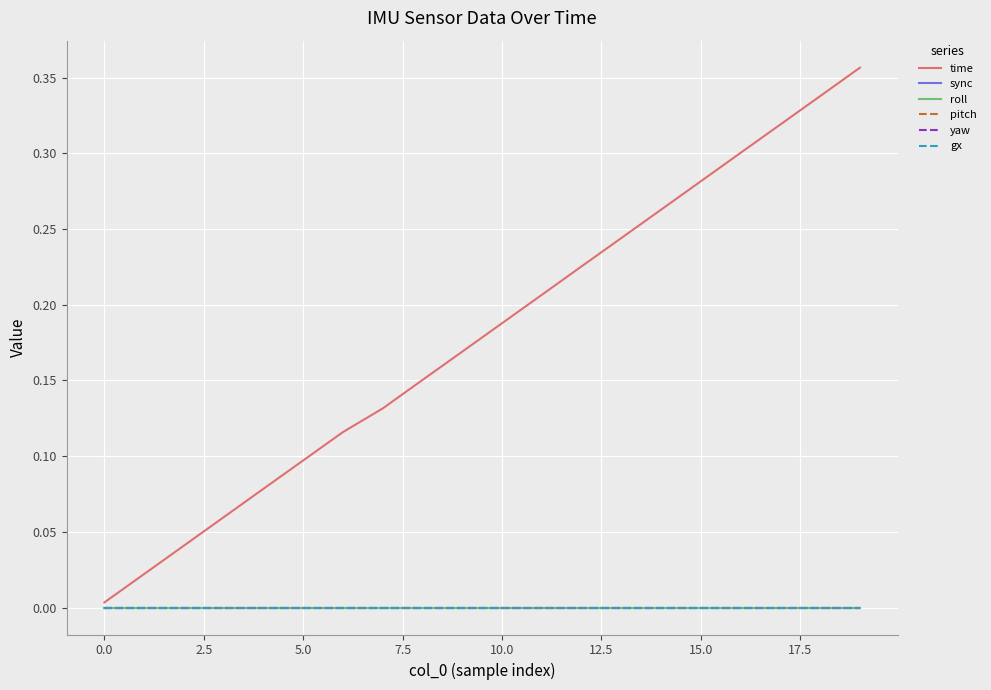

Which category has the highest value in the time series?

19